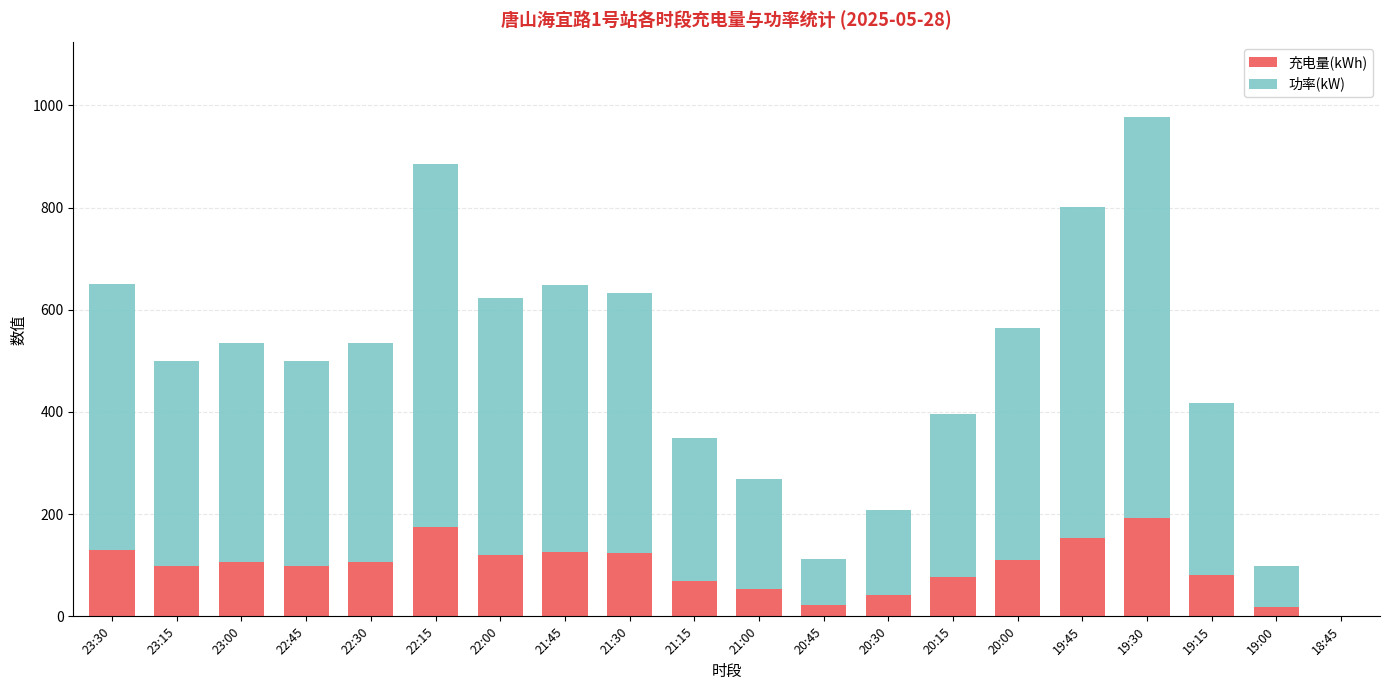

The 充电量(kWh) series shows 105.8 at 22:30. True or false?

True